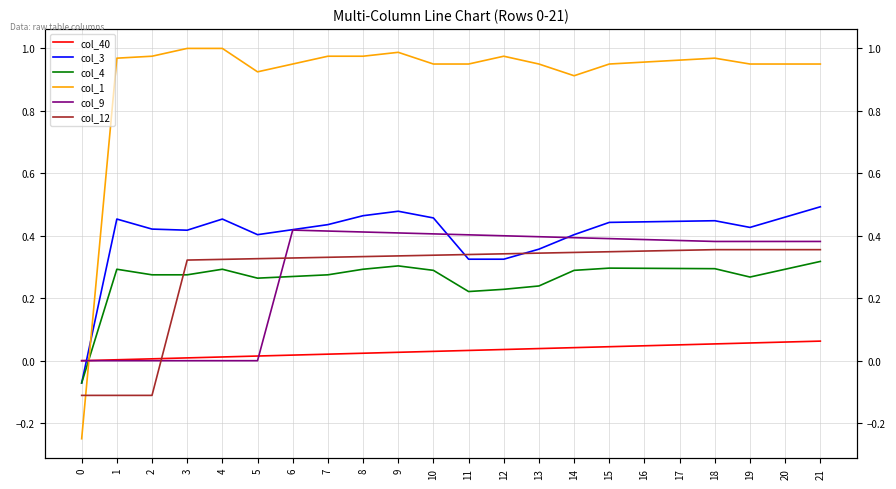

Between 21 and 9, which is larger?

21